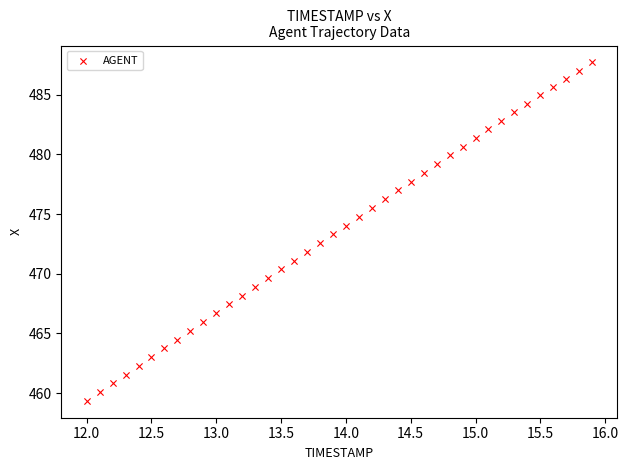

What is the range of Y values (max minus min)?

28.4